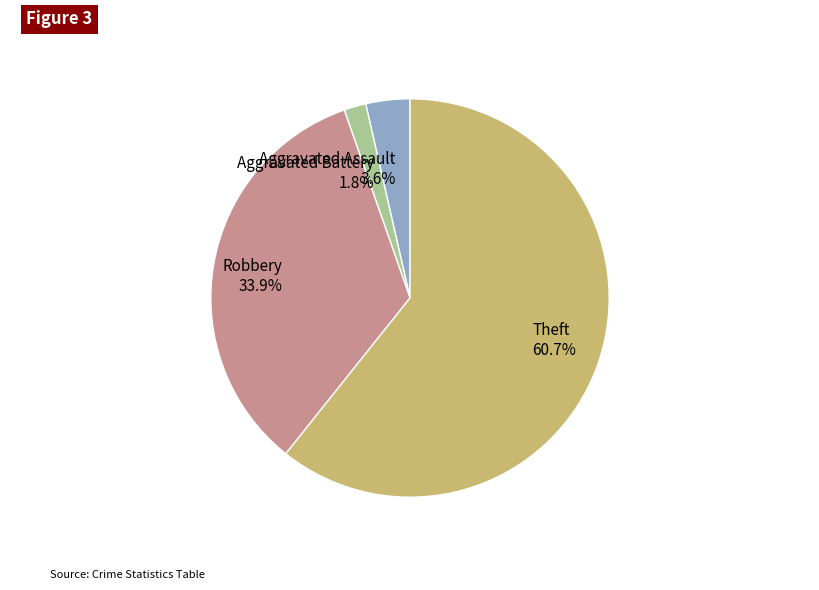

What is the largest slice in the pie chart?

Theft